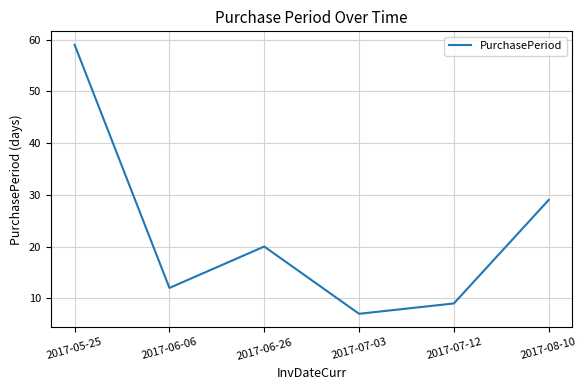

True or false: there are more than 2 points higher than both neighbors.

False